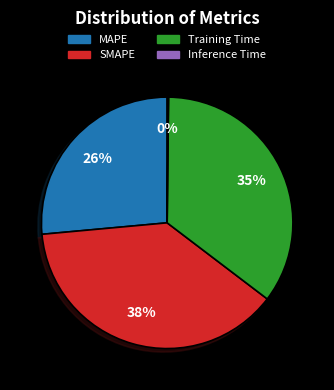

To the nearest percent, what percentage of the pie is MAPE?

26%